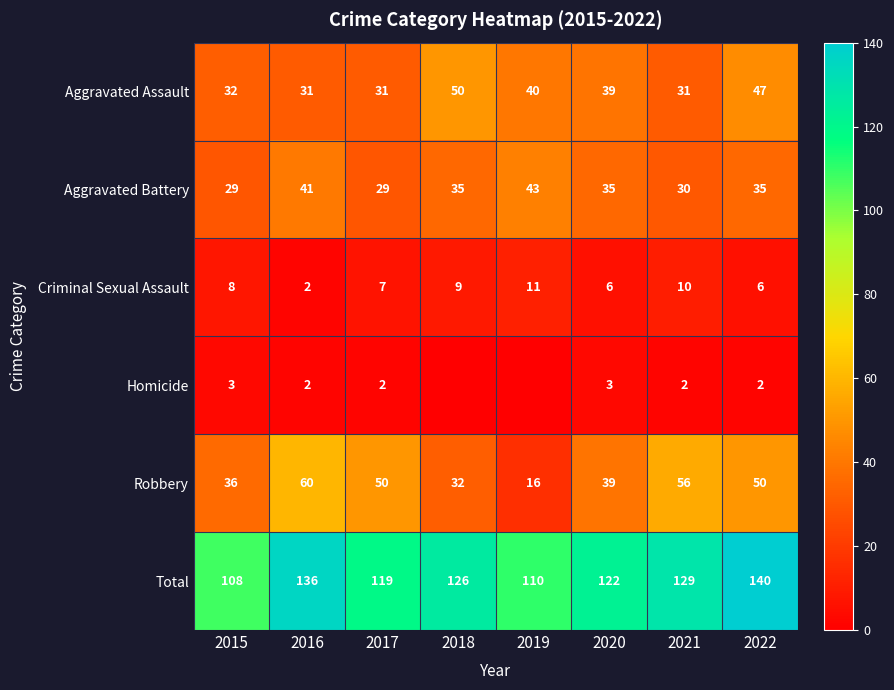

What is the difference between the highest and lowest values at 2015?

105